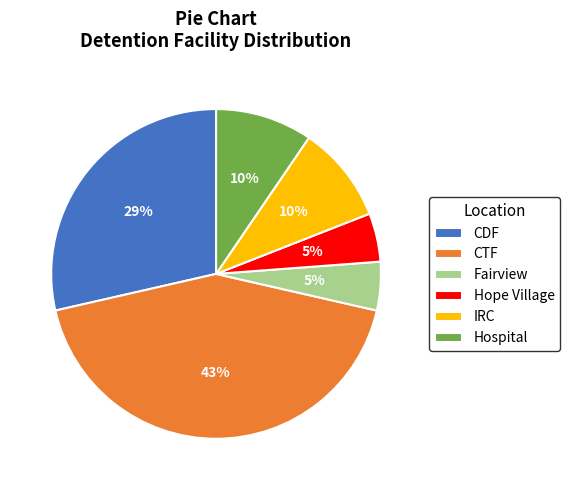

To the nearest percent, what percentage of the pie is Hospital?

10%